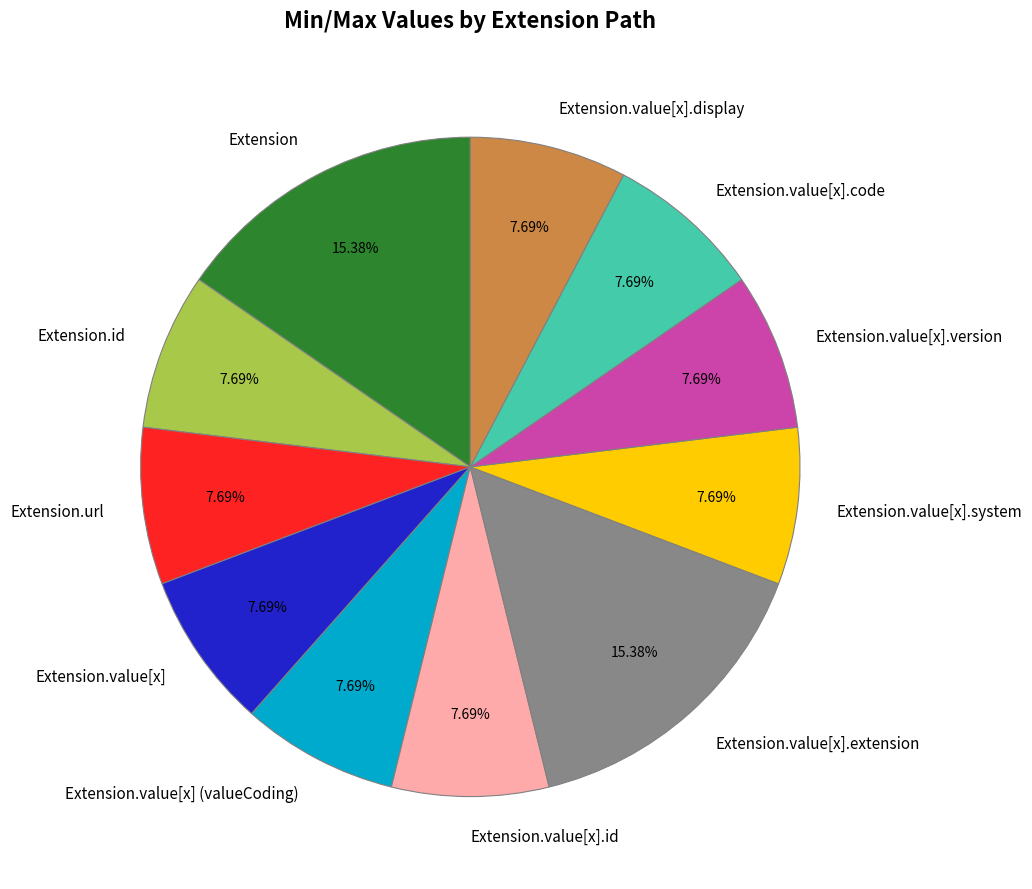

Approximately how many times larger is the value at Extension.value[x].system compared to Extension?

0.5